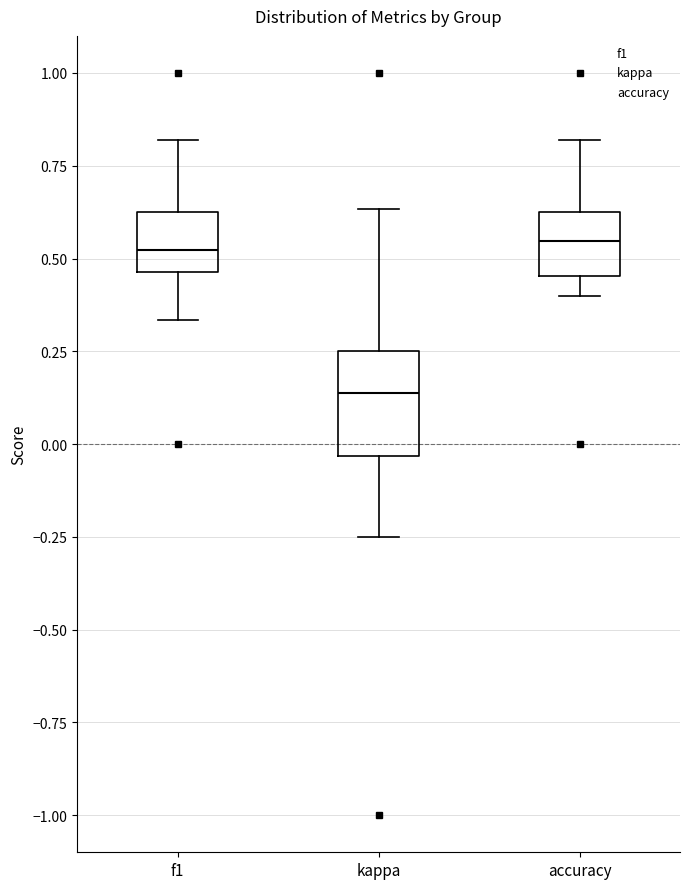

Where does the upper whisker of the box for f1 end on the y-axis? The values are not printed on the chart, so give them approximately, as read against the axis.

0.80